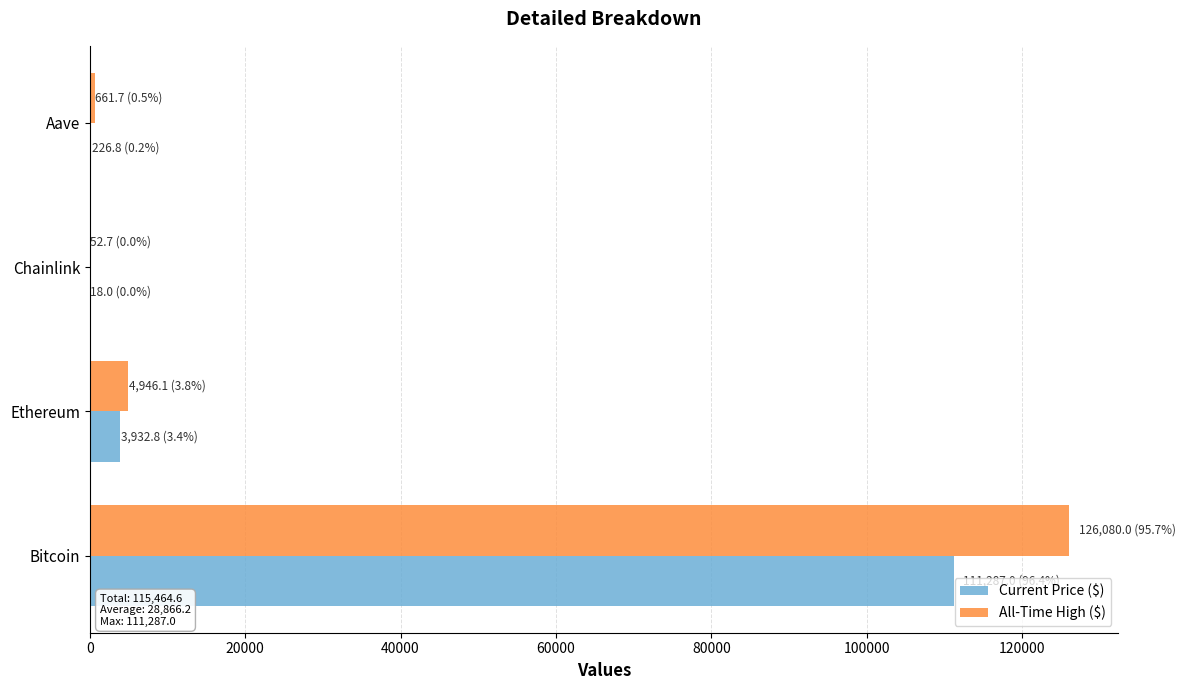

At which label is All-Time High ($) closest to 63066?

Ethereum